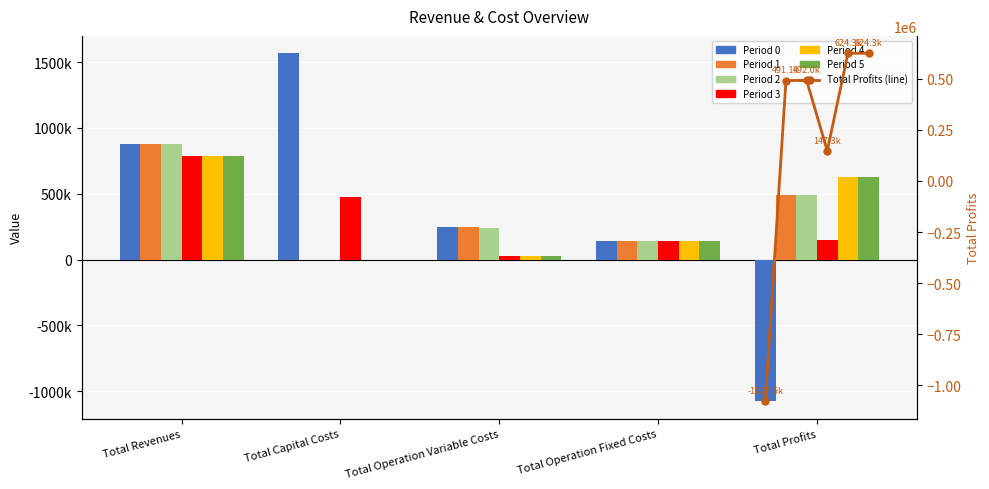

Which category has the highest value across all series?

Total Capital Costs